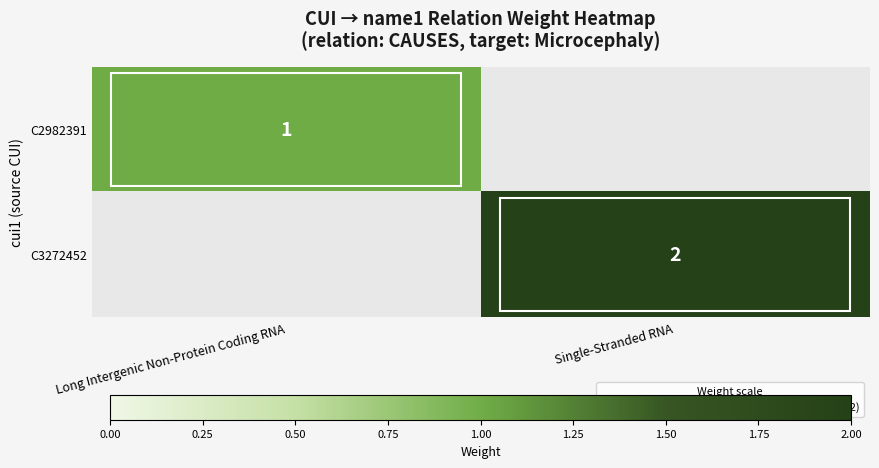

The C3272452 series shows 0 at Long Intergenic Non-Protein Coding RNA. True or false?

True